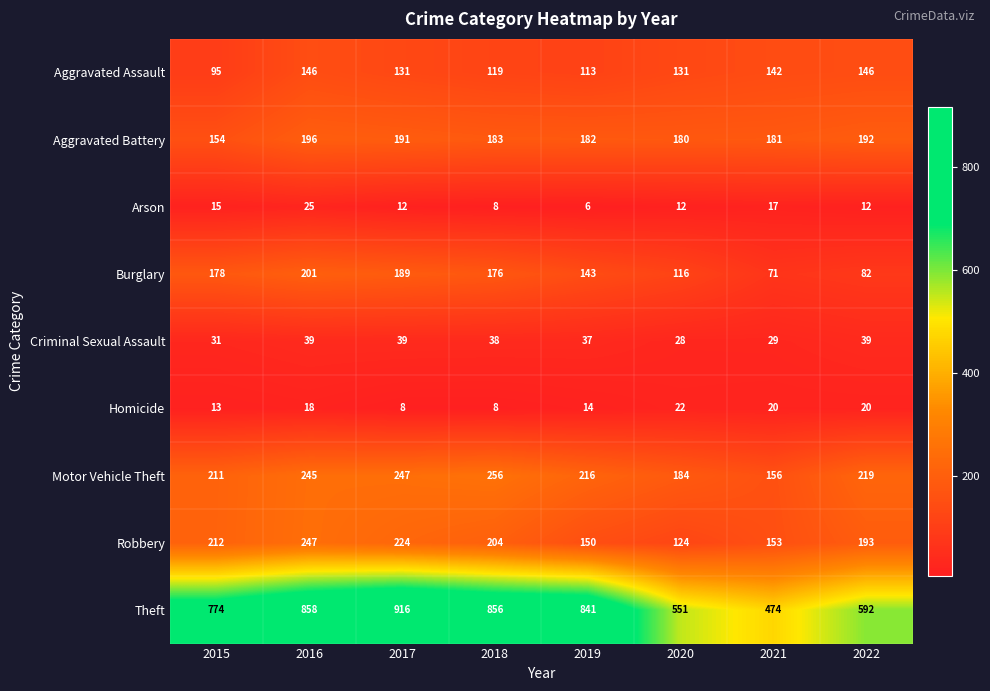

Is the value of Robbery at 2019 greater than the value of Motor Vehicle Theft at 2019?

No